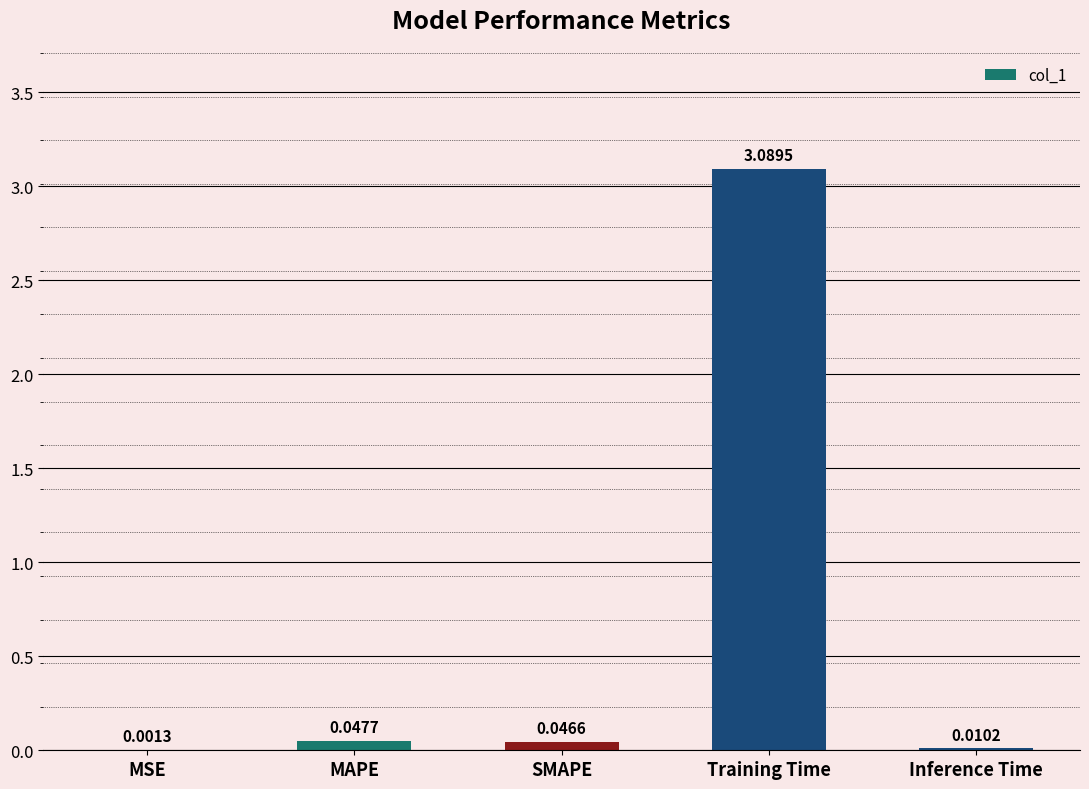

What is the sum of all values?

3.2